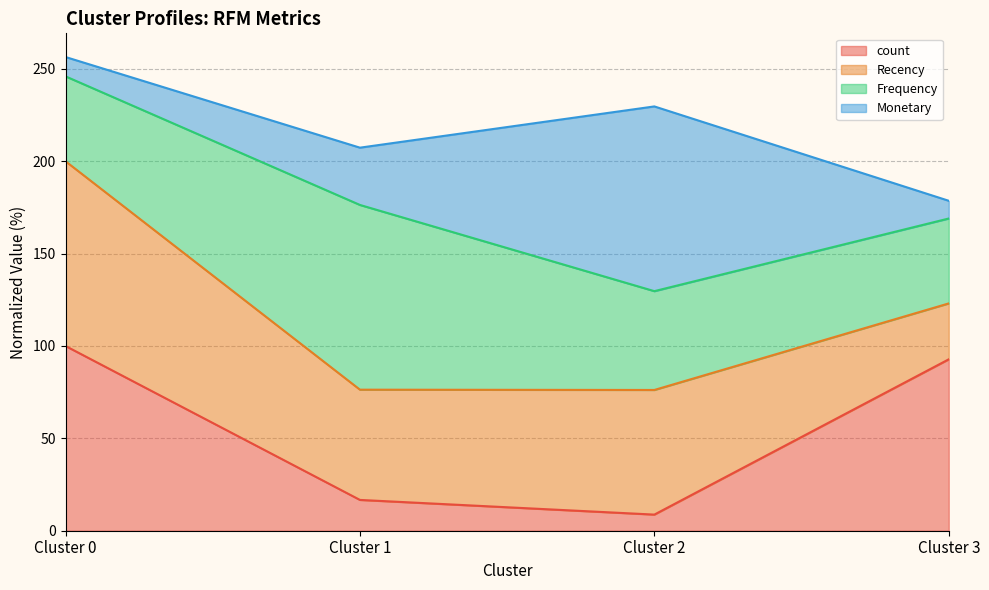

What is the smallest value displayed?

8.7